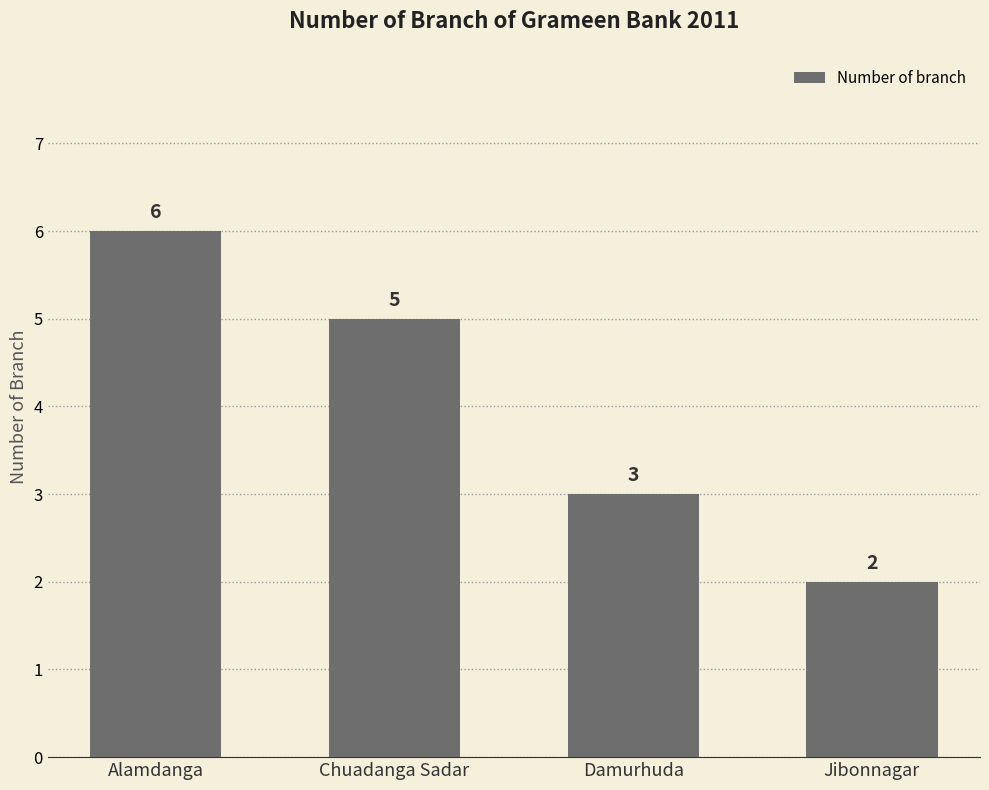

What position from the right is Jibonnagar?

1